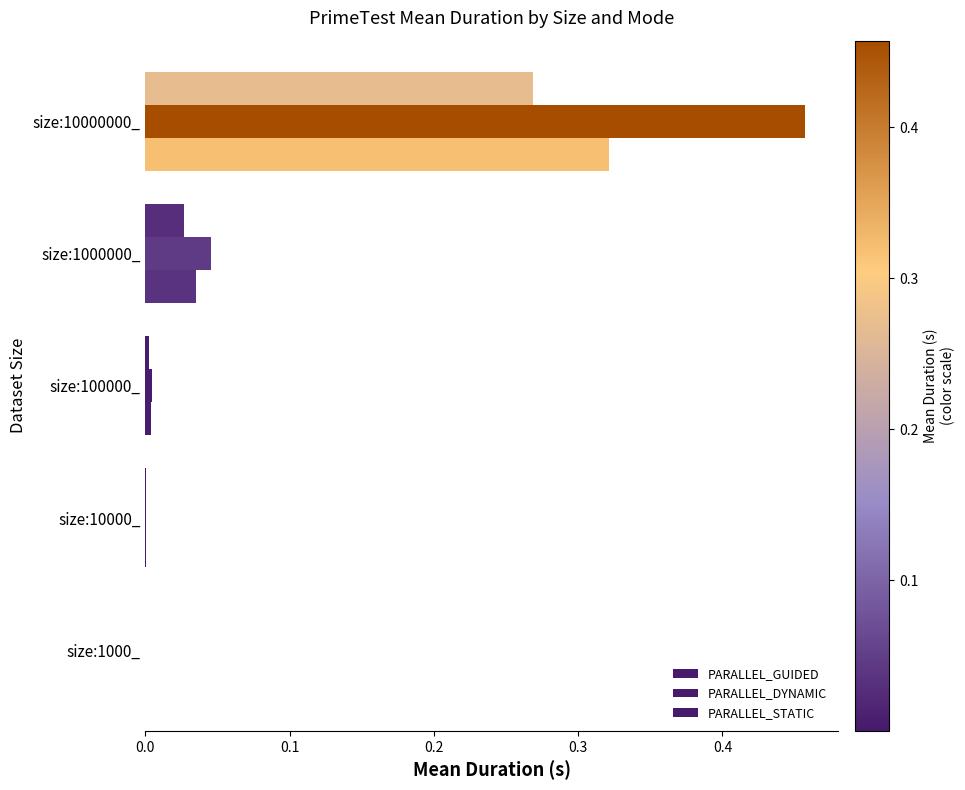

How many distinct data groups are displayed?

3